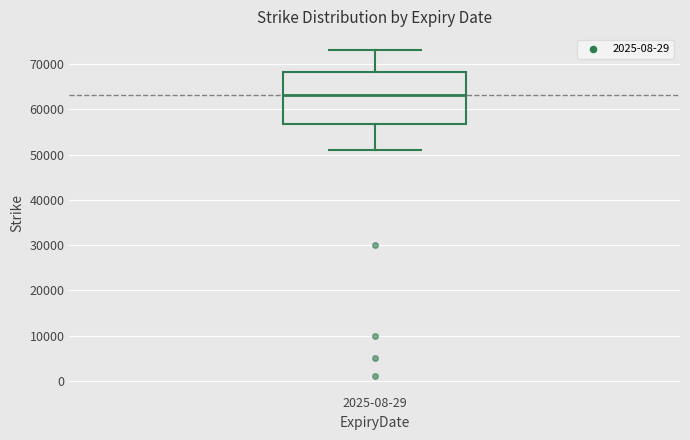

Transcribe this box plot: give where the median line is, the range the box spans, and where the two whiskers end, as read against the y-axis. The values are not printed on the chart, so give them approximately, as read against the axis.

median 63000, box 57000 to 68000, whiskers 51000 to 73000